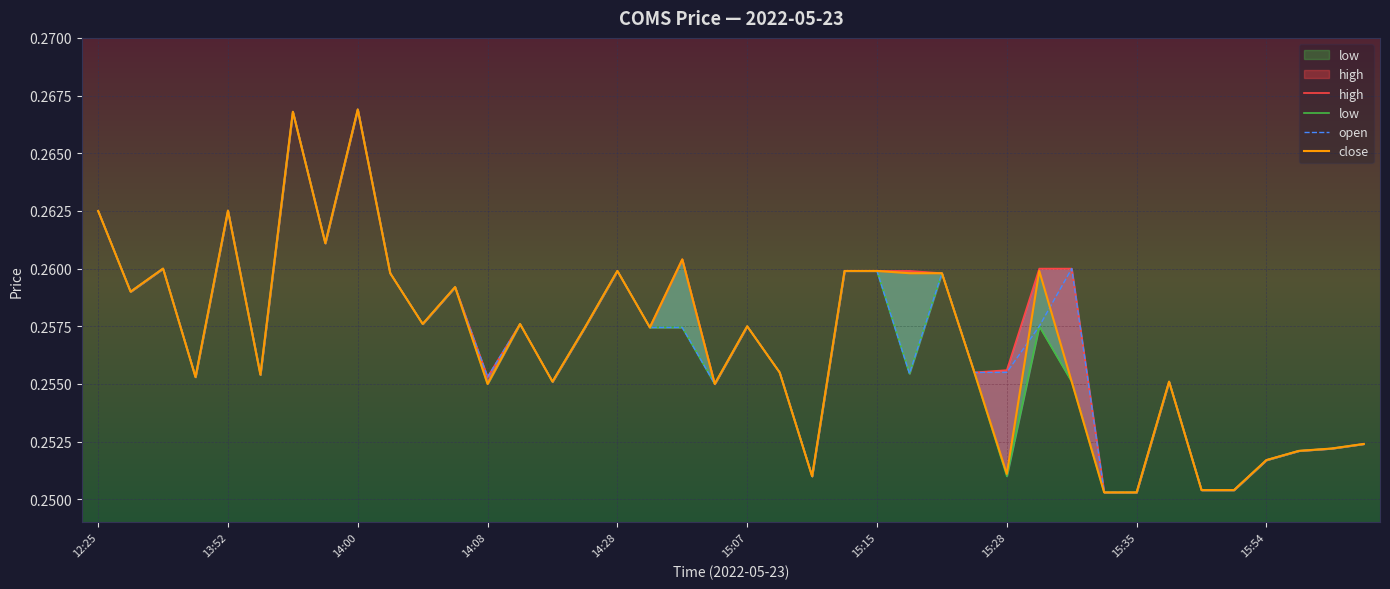

At which label is open closest to 0?

31